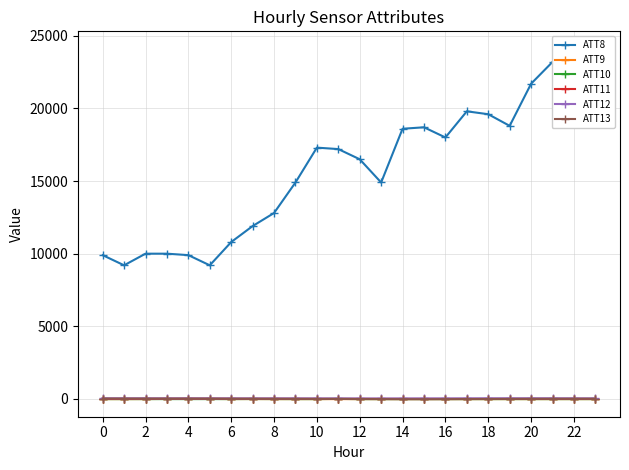

How many lines are shown in the chart?

6